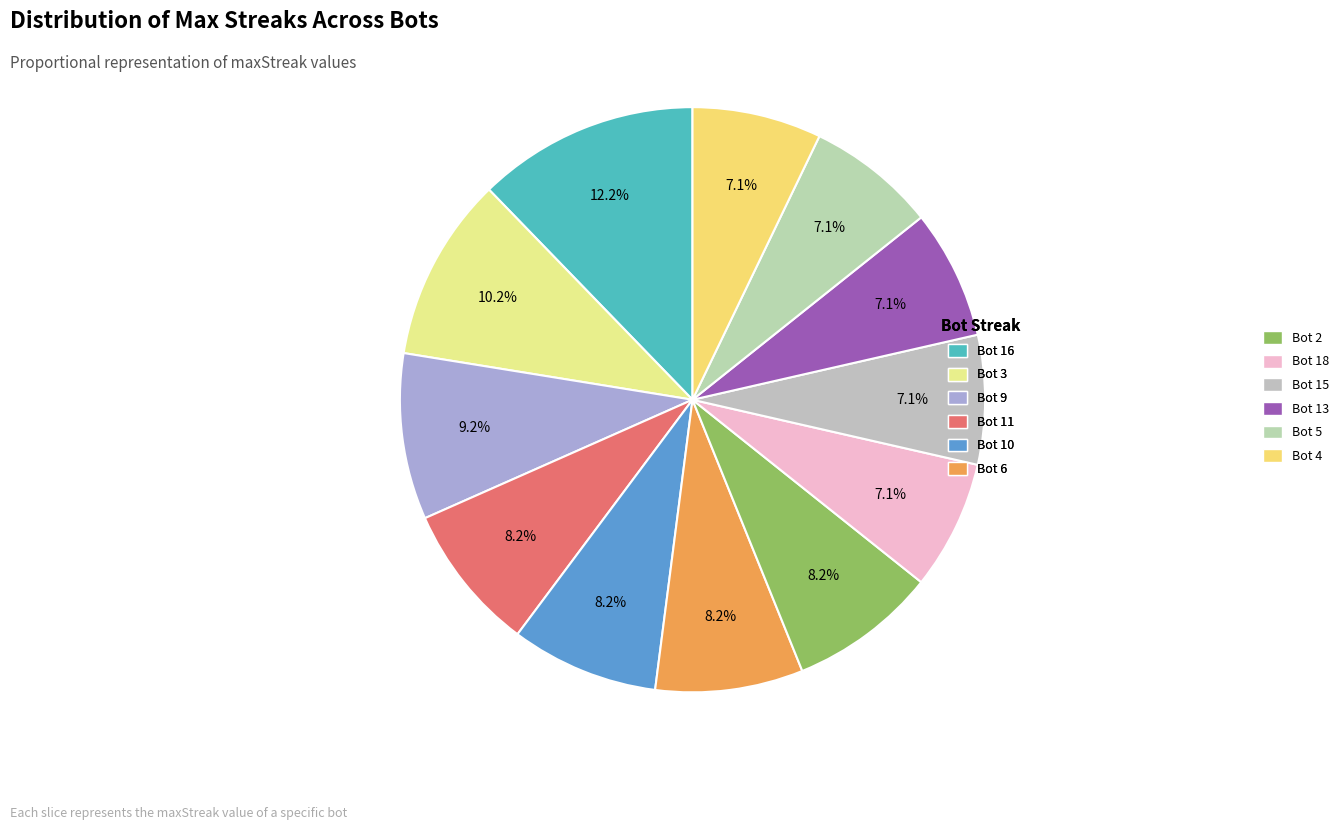

Do Bot 3 and Bot 9 together represent more than half of the pie?

No